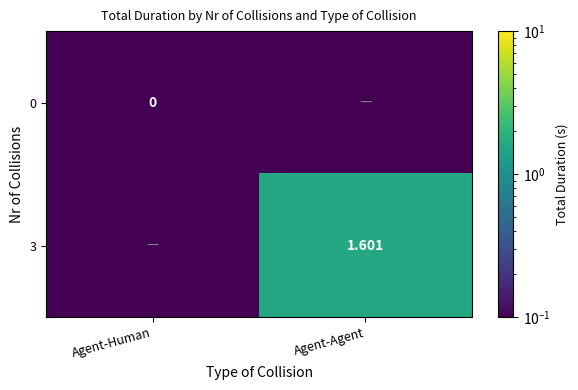

Rank the series at Agent-Agent from lowest to highest value.

0, 3